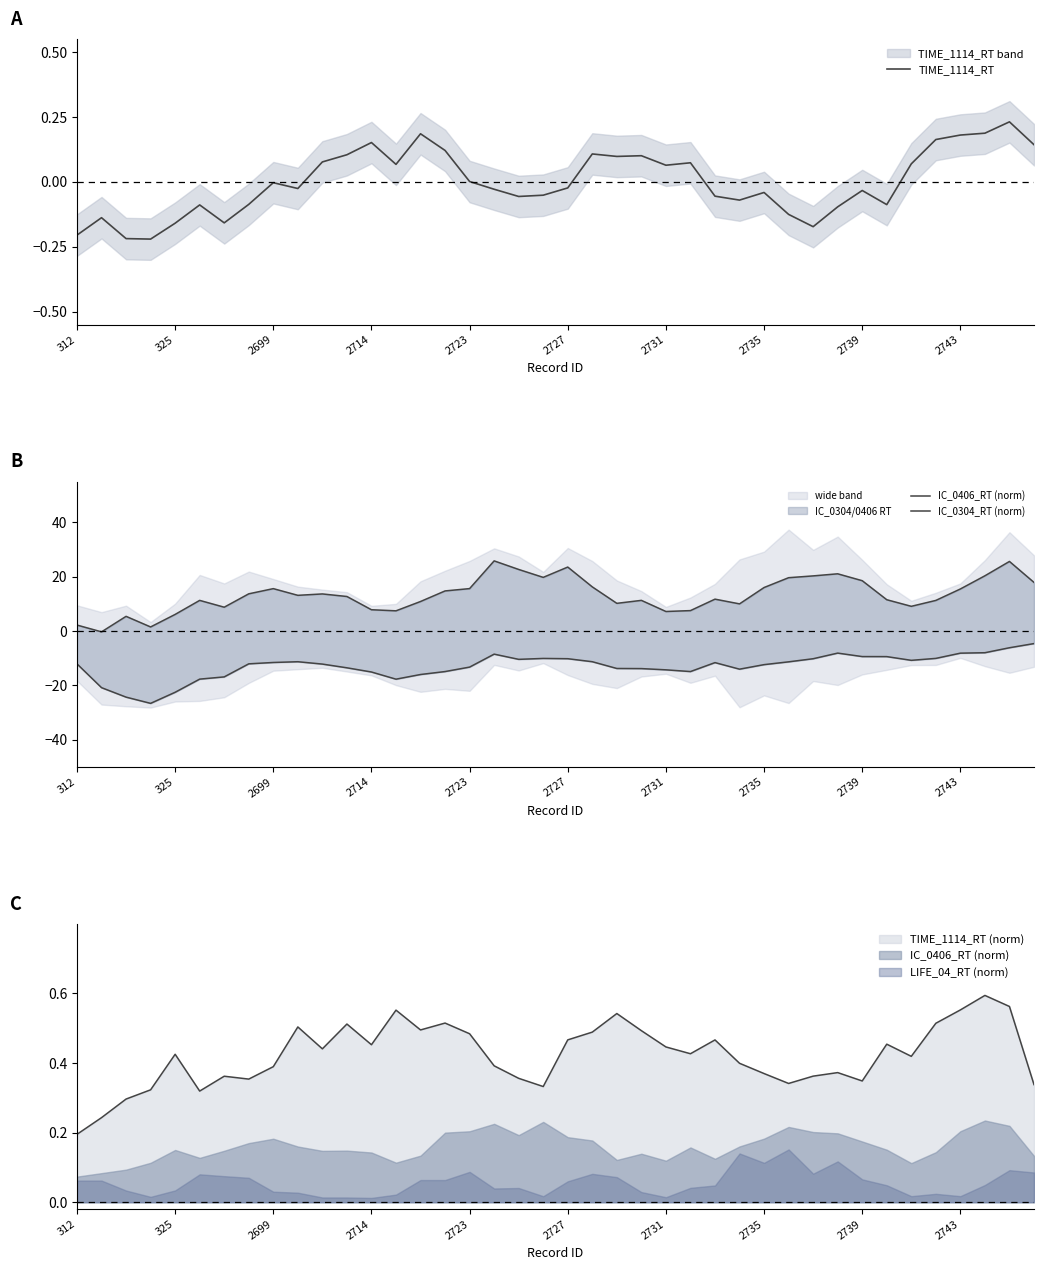

What is the difference between the IC_0304_RT (norm) values at 10 and 37?

4.2